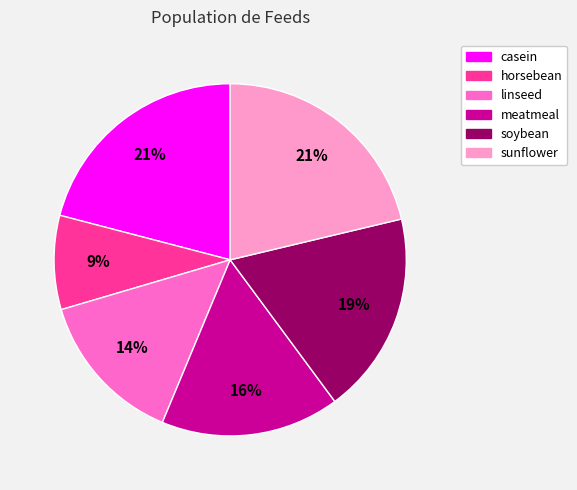

What percentage is the meatmeal slice, to the nearest percent?

16%